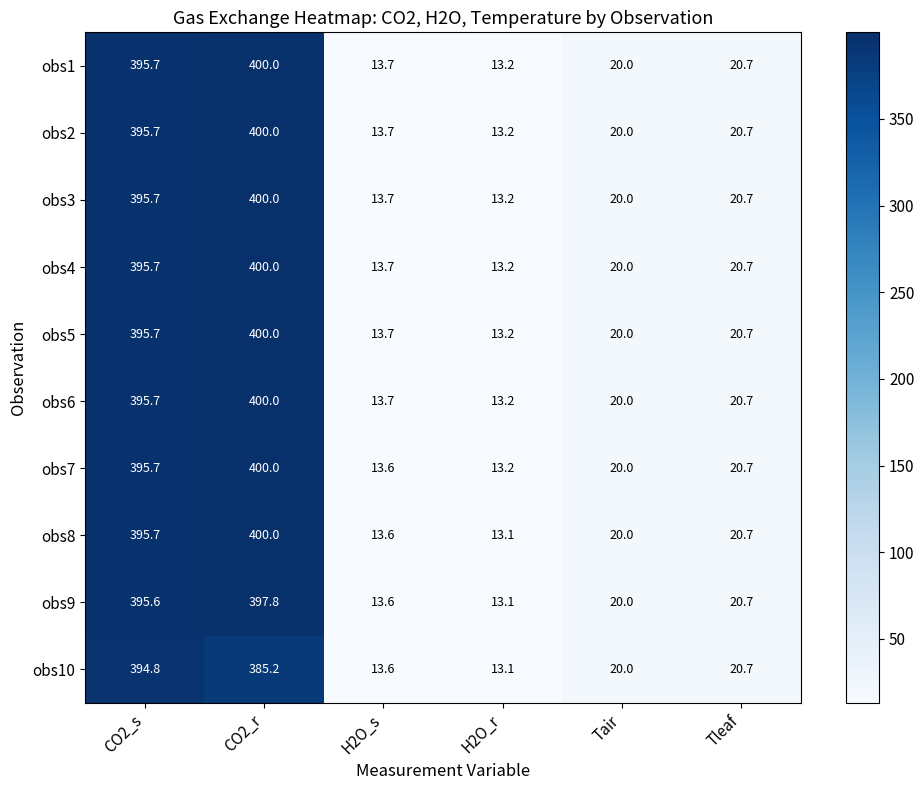

What is the minimum value shown in the chart?

13.1